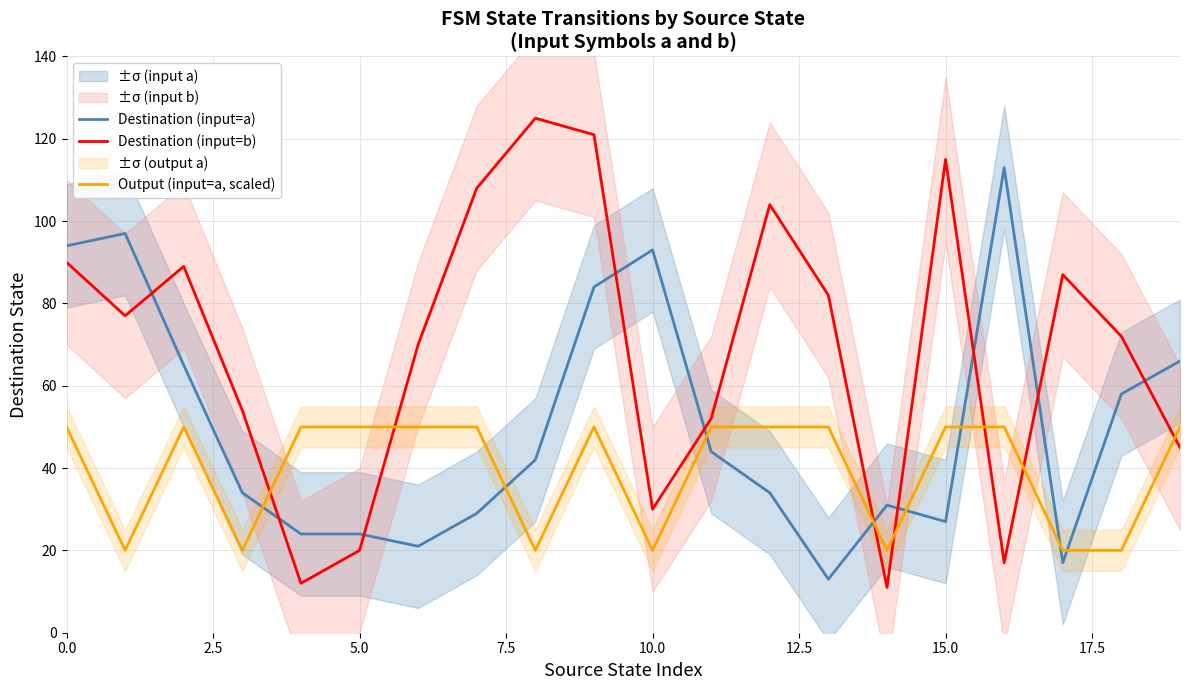

Does the chart display data point markers on the line(s)?

No